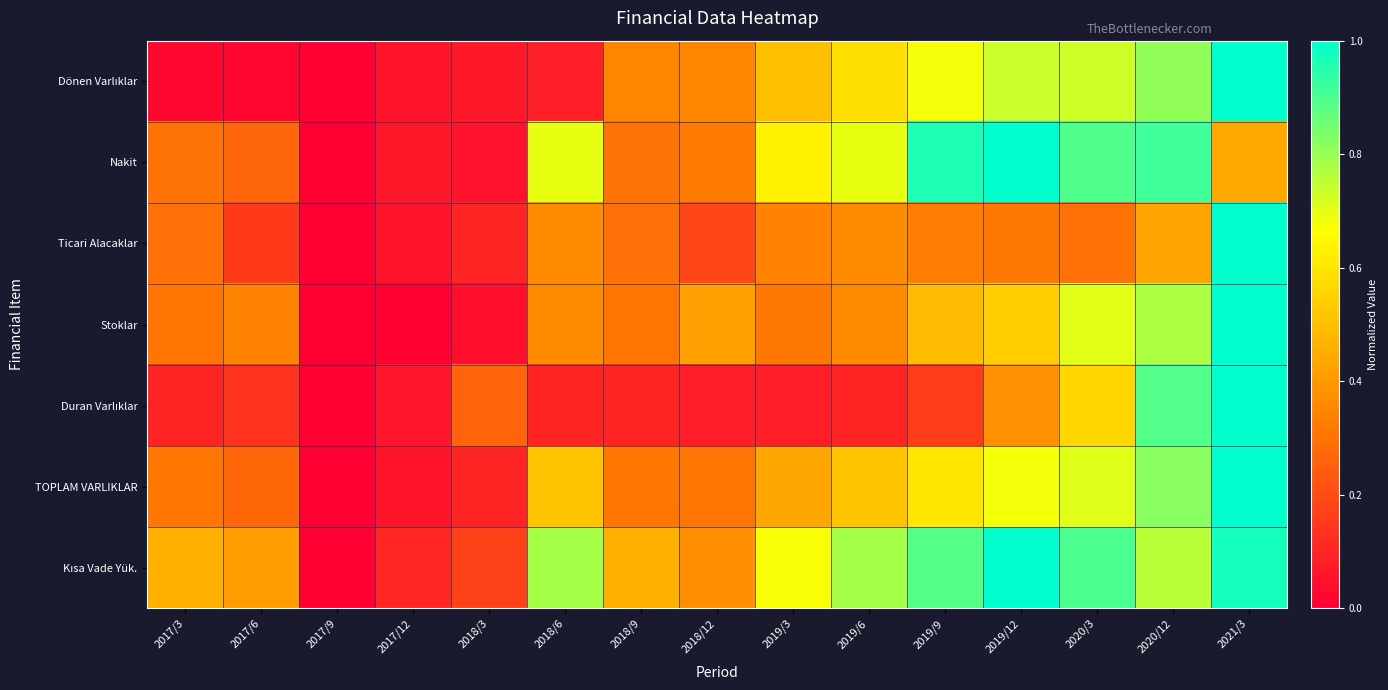

At how many categories does at least one series exceed 0?

14